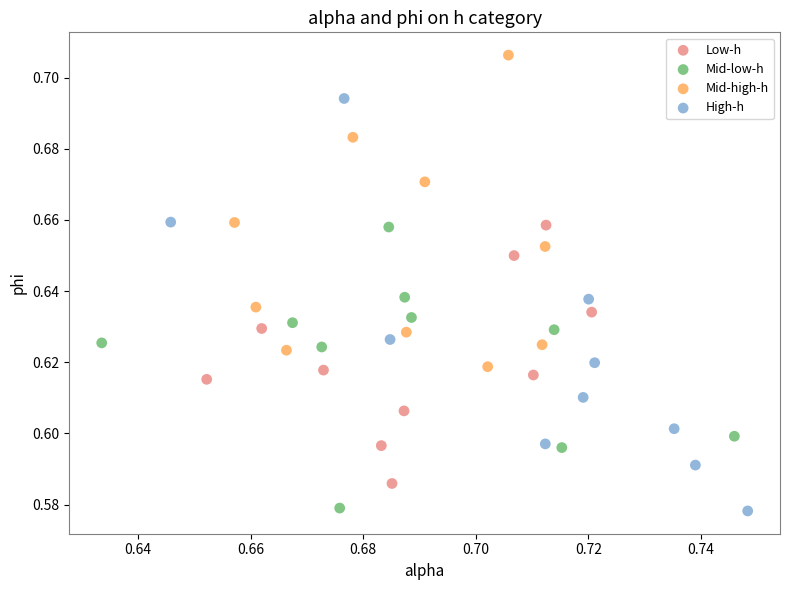

What are all the series names shown in the legend?

Low-h, Mid-low-h, Mid-high-h, High-h